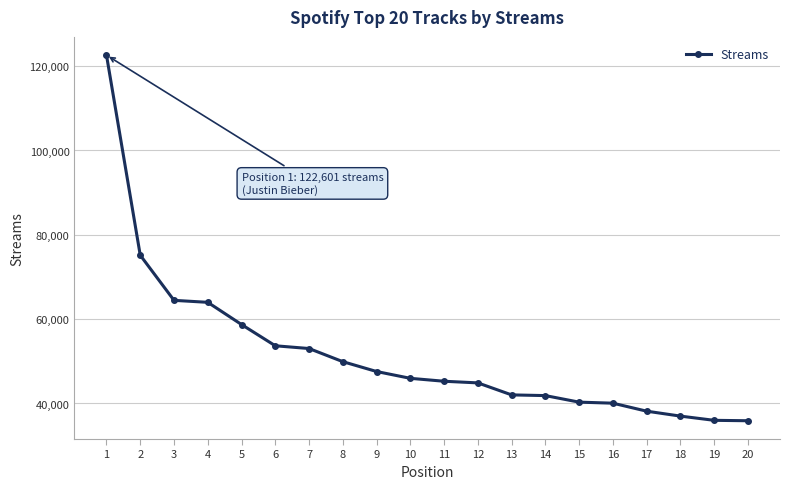

What is the difference between the values at 9 and 14?

5712